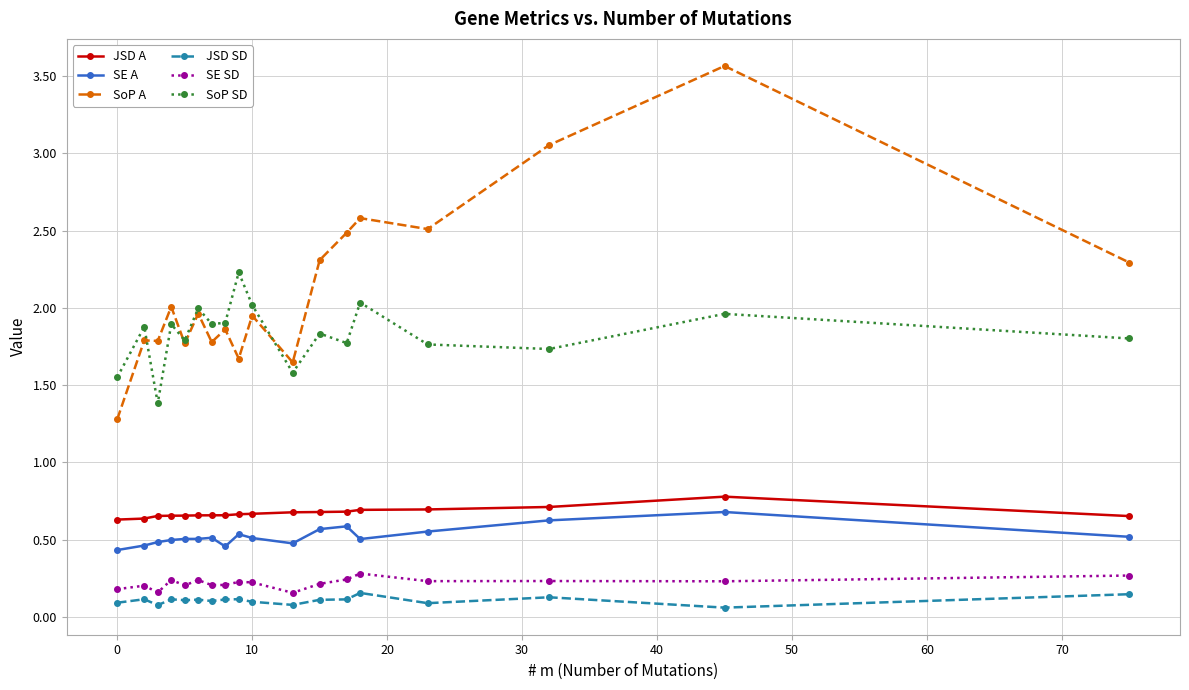

True or false: JSD SD and SE A intersect in this chart.

False